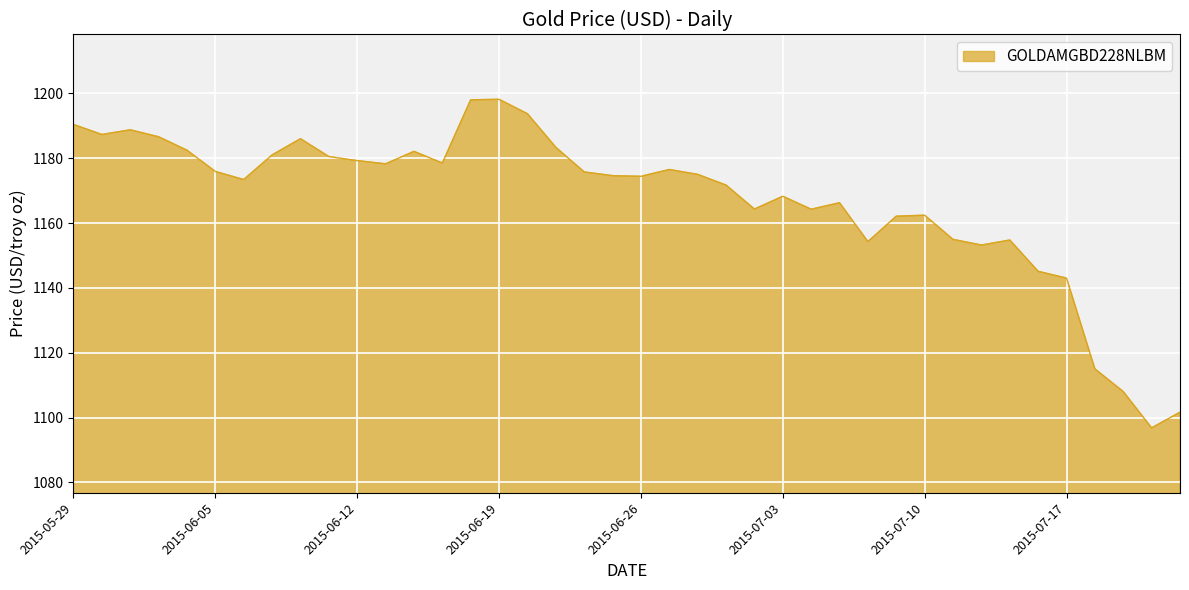

How many interior local valleys (lower than both neighbors) does the data have?

10